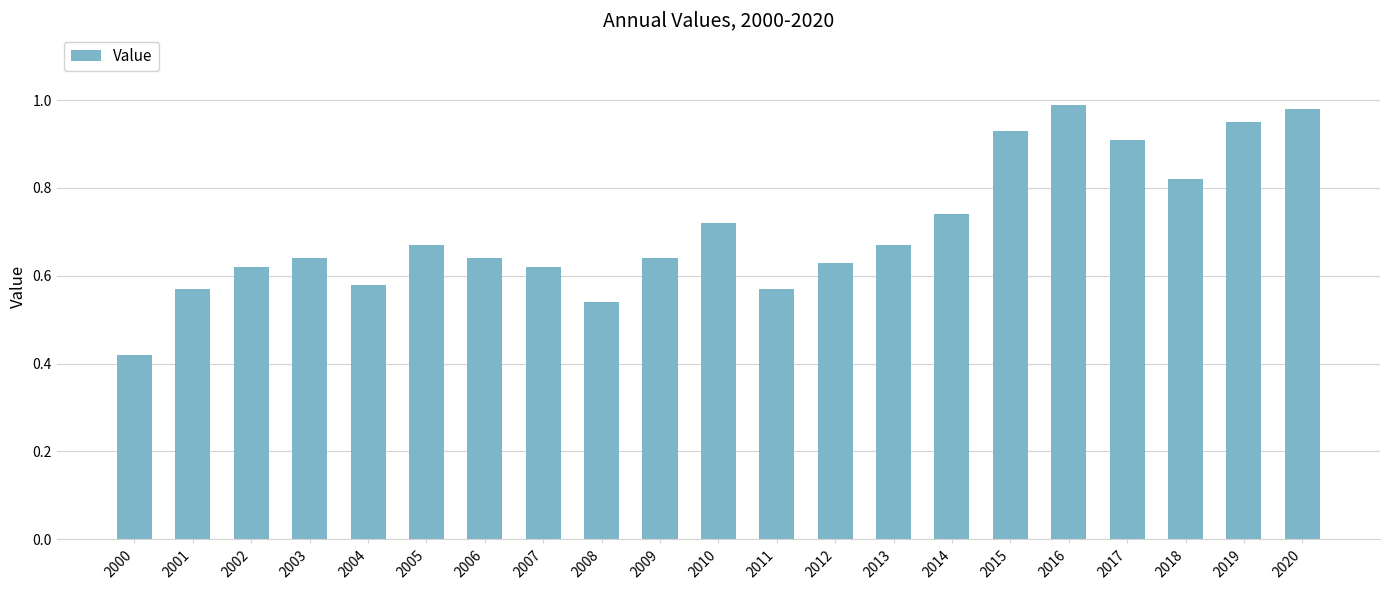

What is the sum of the values at 2011 and 2007?

1.2